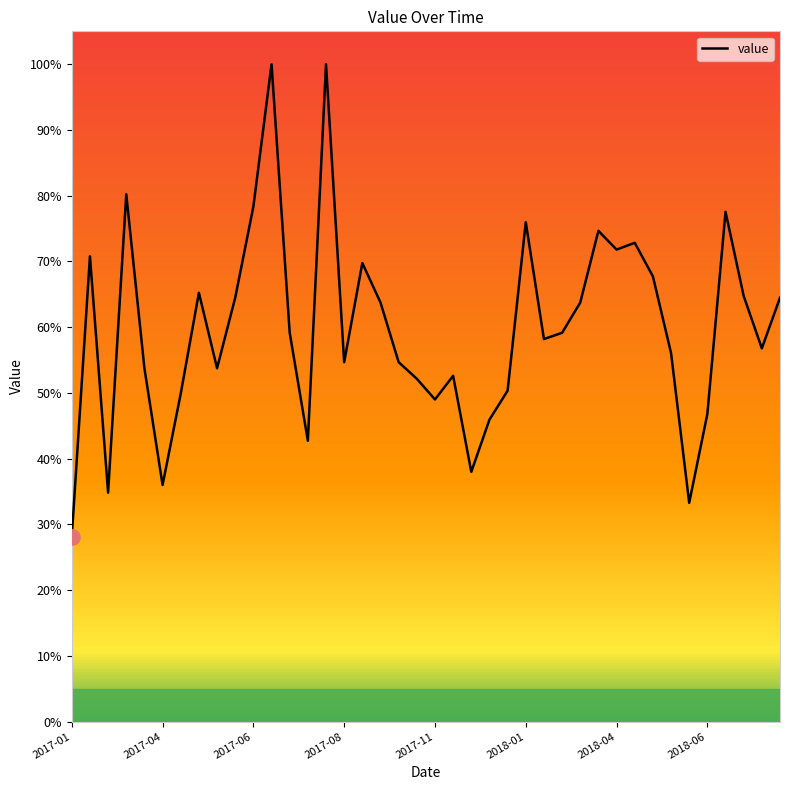

What is the smallest value displayed?

28.1